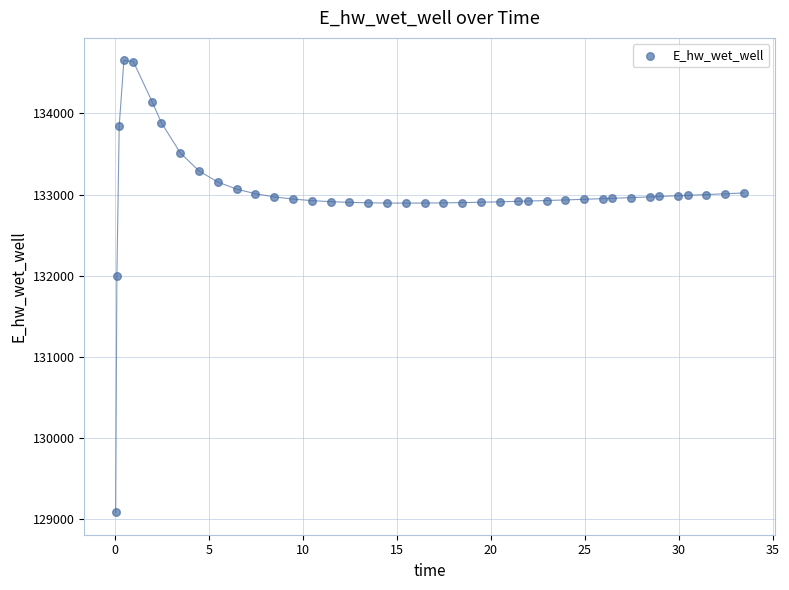

What Y value in the scatter plot is closest to 131867?

131988.5